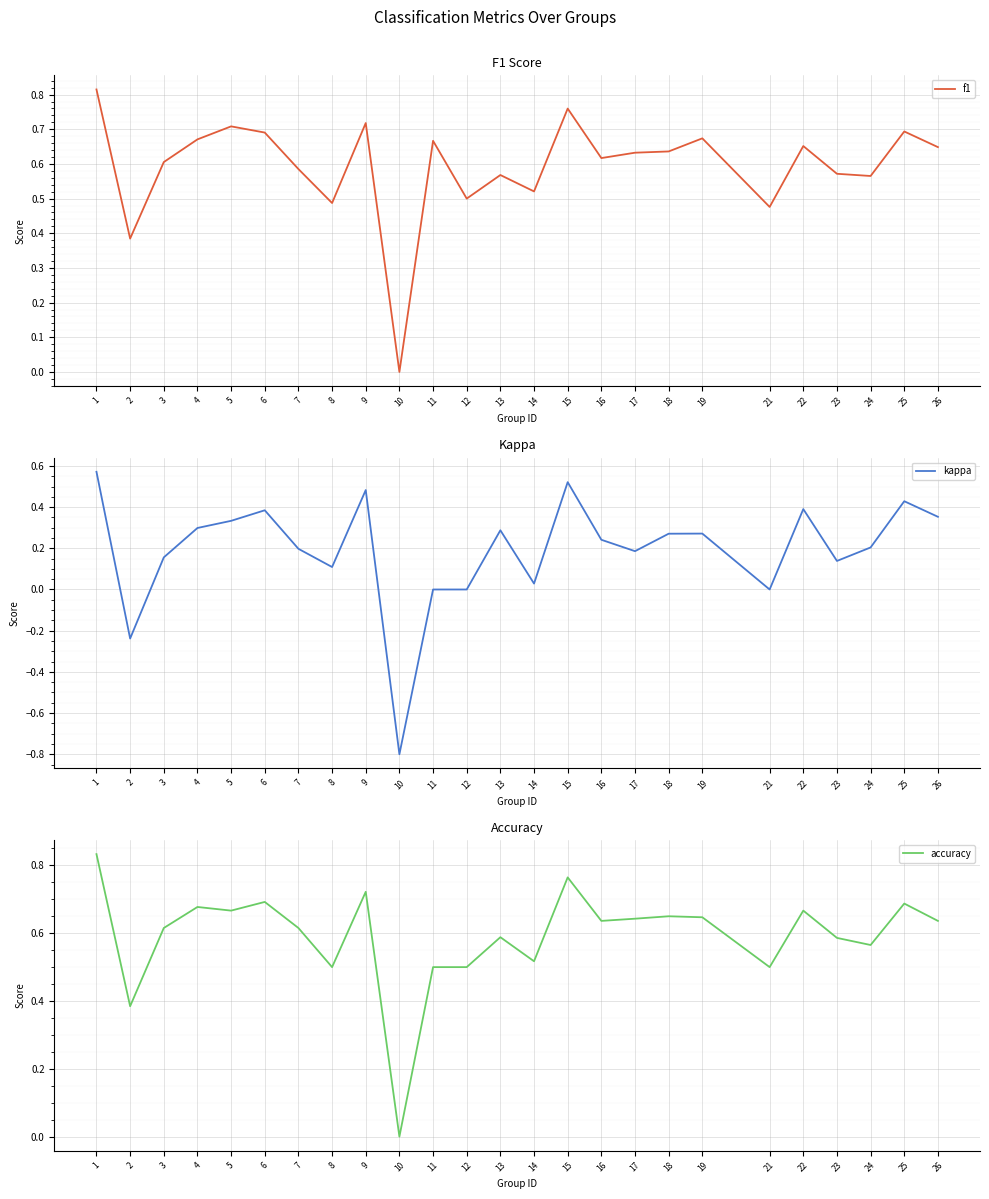

What is the maximum value shown in the chart?

0.8